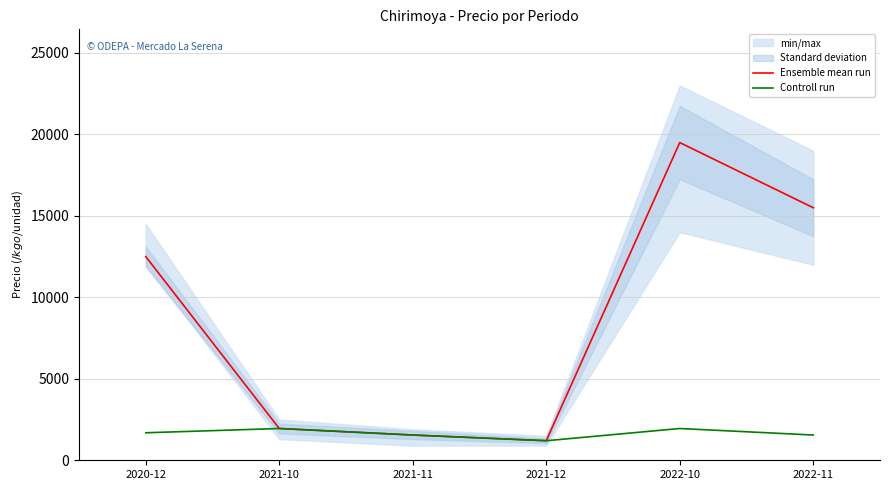

What is the difference between the maximum and second lowest values in the Ensemble mean run series?

17950